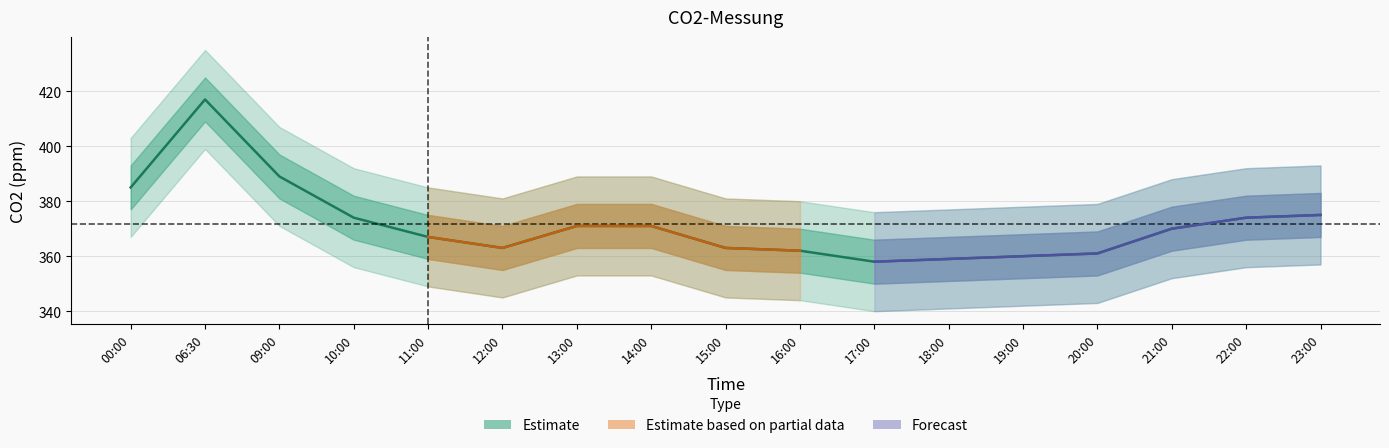

What is the approximate value at 16:00, to the nearest 10?

360